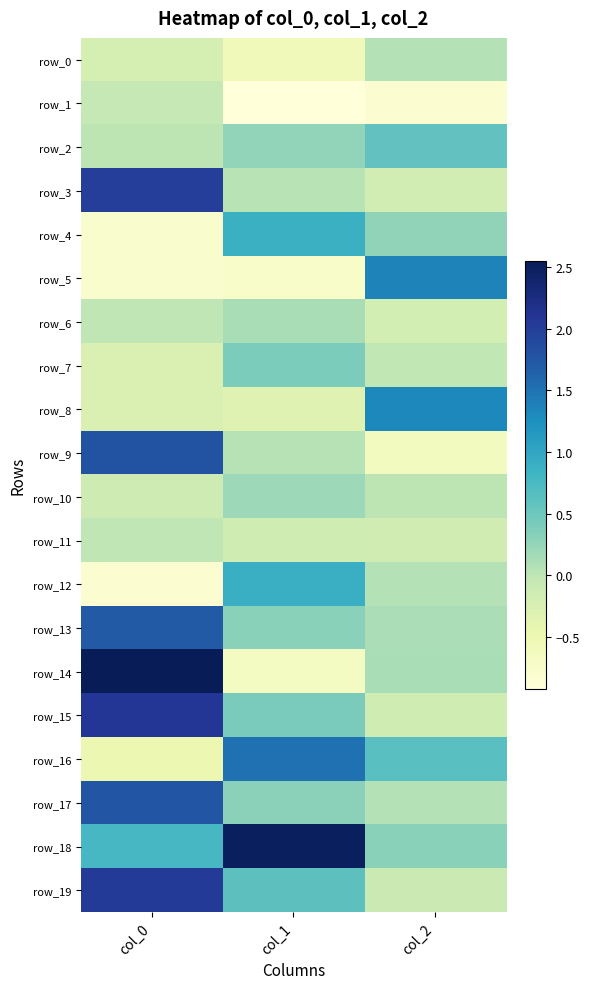

Where is row_14 nearest to the value 0?

col_2